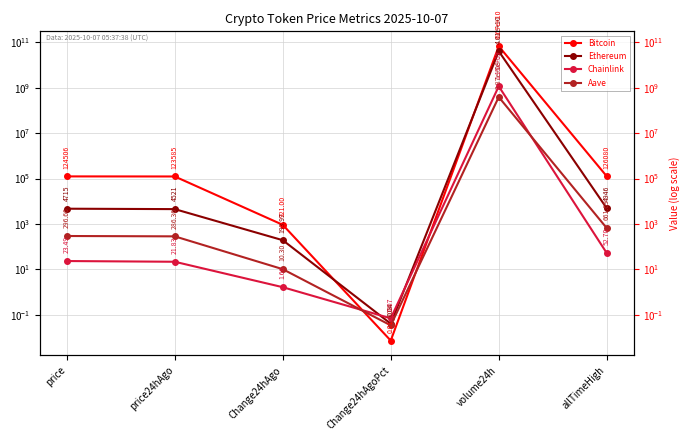

At price, list the series in order from largest to smallest.

Bitcoin, Ethereum, Aave, Chainlink